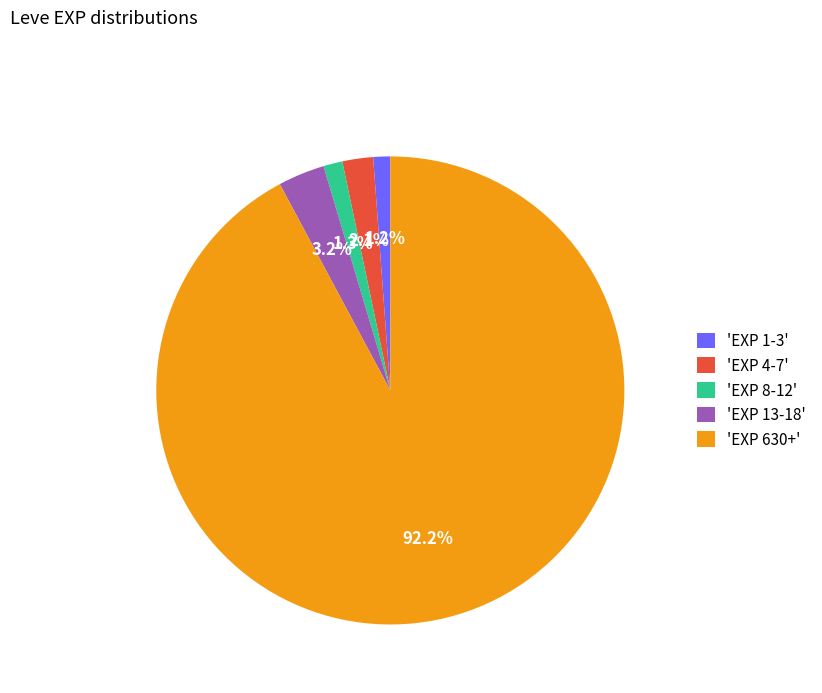

Approximately how many times larger is the value at 'EXP 1-3' compared to 'EXP 4-7'?

0.6